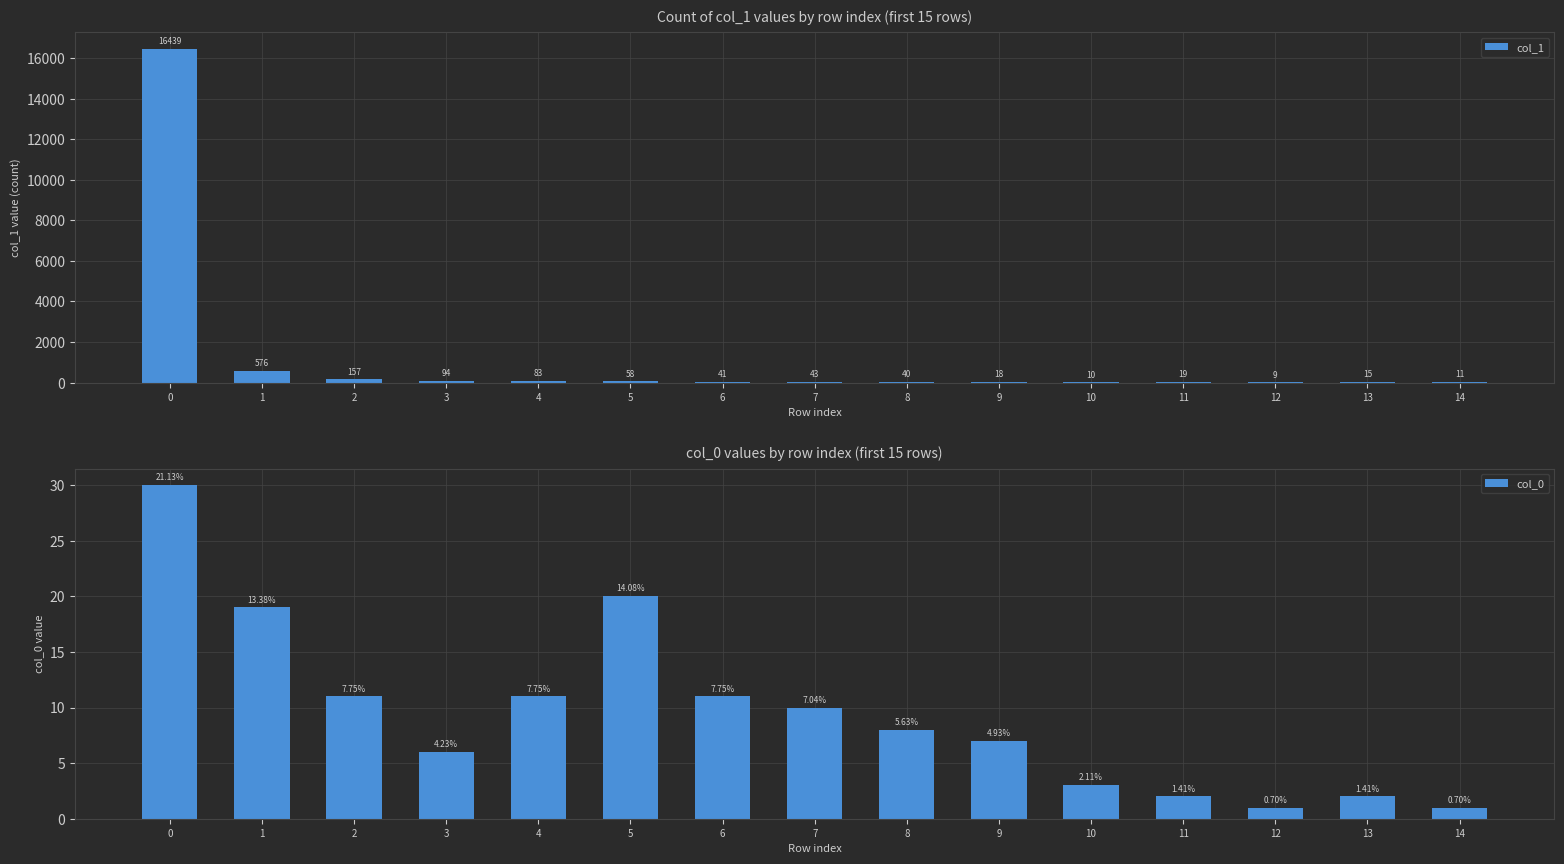

Which has a higher value, 13 or 12?

13